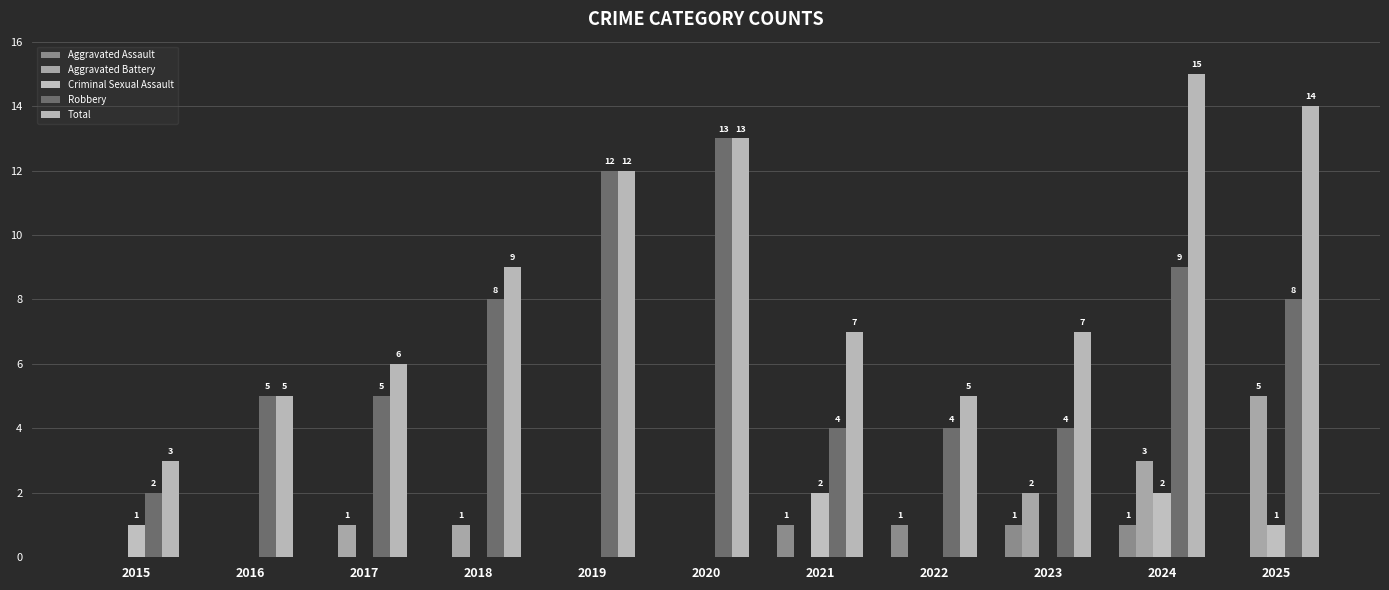

Reading left to right, what are all the values shown in this chart?

Aggravated Assault: 0	0	0	0	0	0	1	1	1	1	0
Aggravated Battery: 0	0	1	1	0	0	0	0	2	3	5
Criminal Sexual Assault: 1	0	0	0	0	0	2	0	0	2	1
Robbery: 2	5	5	8	12	13	4	4	4	9	8
Total: 3	5	6	9	12	13	7	5	7	15	14